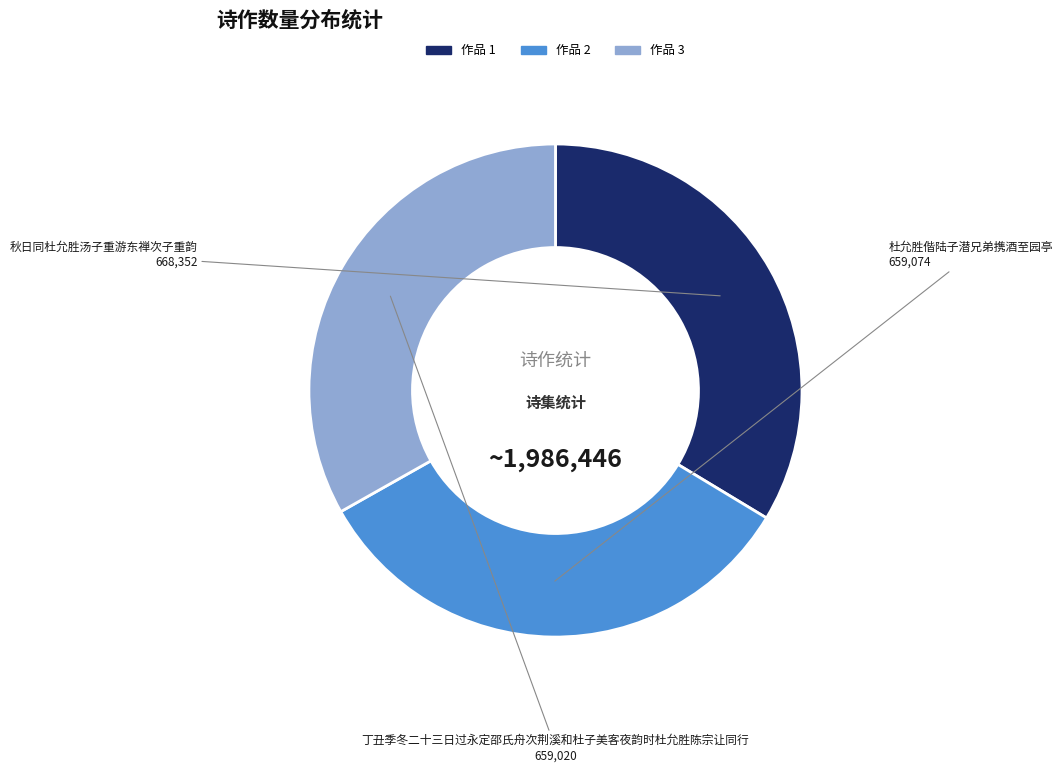

Is there a majority slice in this chart?

No